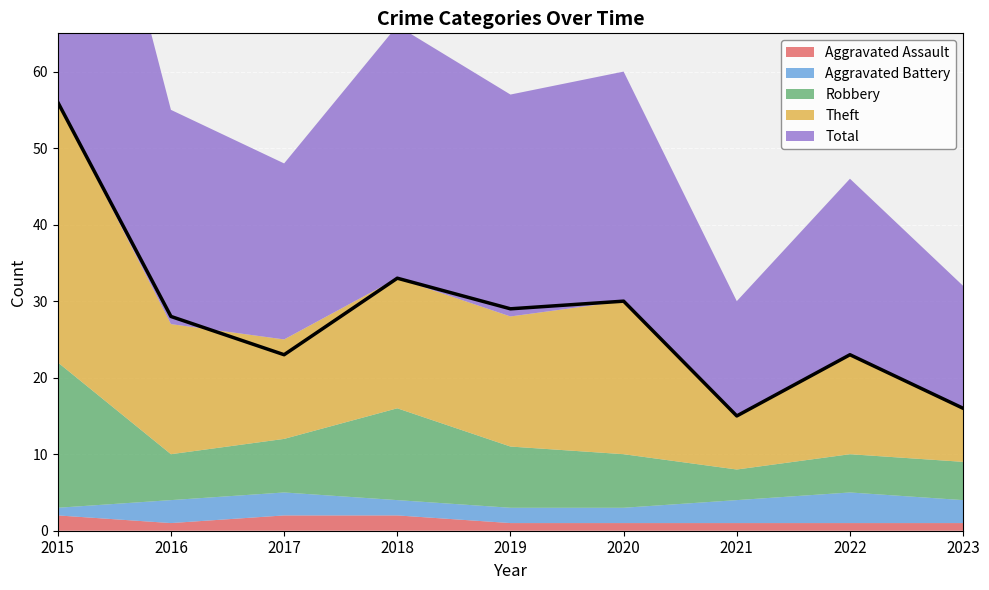

Between 2021 and 2020, which is larger?

2021